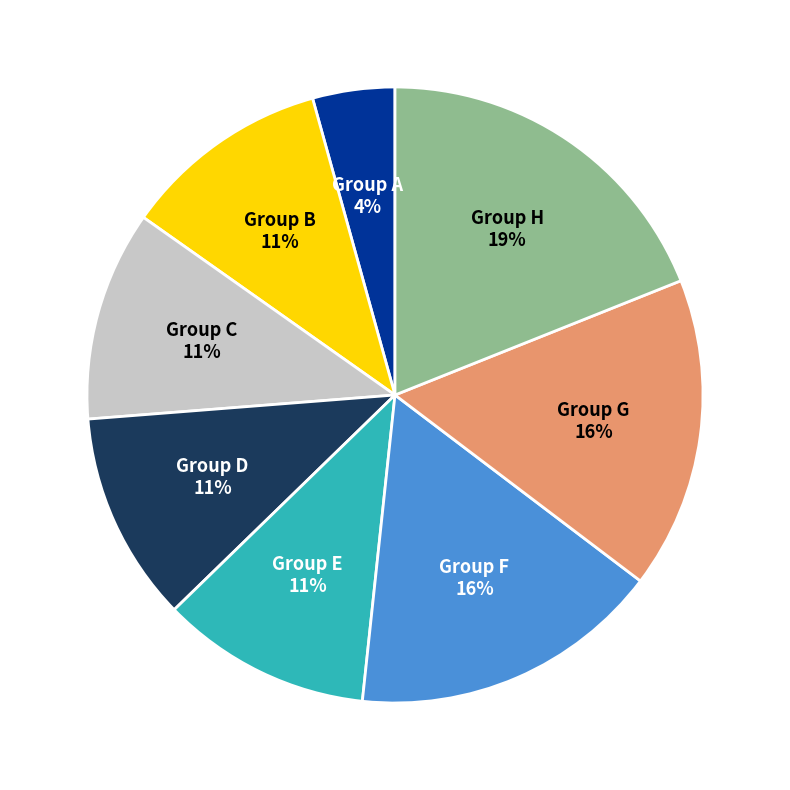

To the nearest percent, what percentage of the pie is Group B?

11%